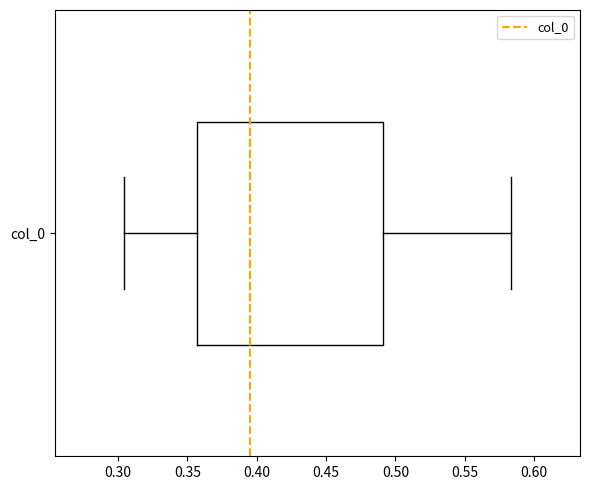

Transcribe this box plot: give where the median line is, the range the box spans, and where the two whiskers end, as read against the x-axis. The values are not printed on the chart, so give them approximately, as read against the axis.

median 0.395, box 0.355 to 0.490, whiskers 0.305 to 0.585